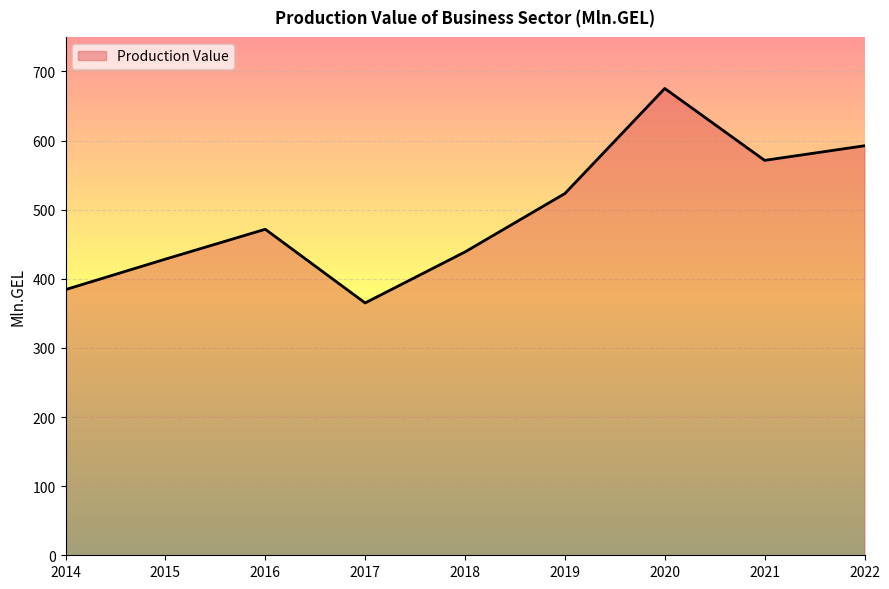

What is the sum of all values?

4451.3